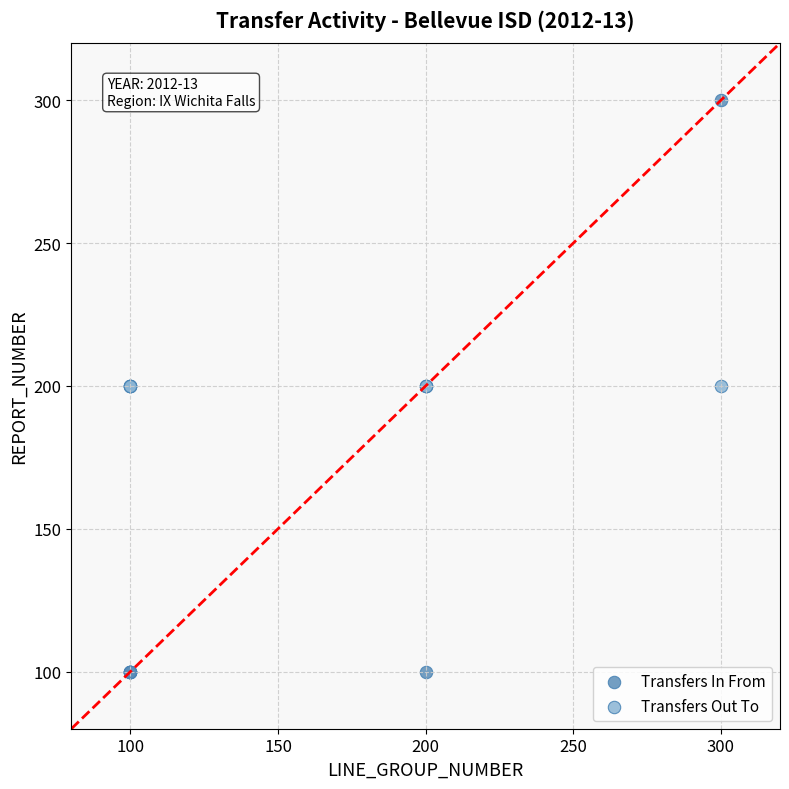

Which series contains the lowest Y value?

Transfers In From